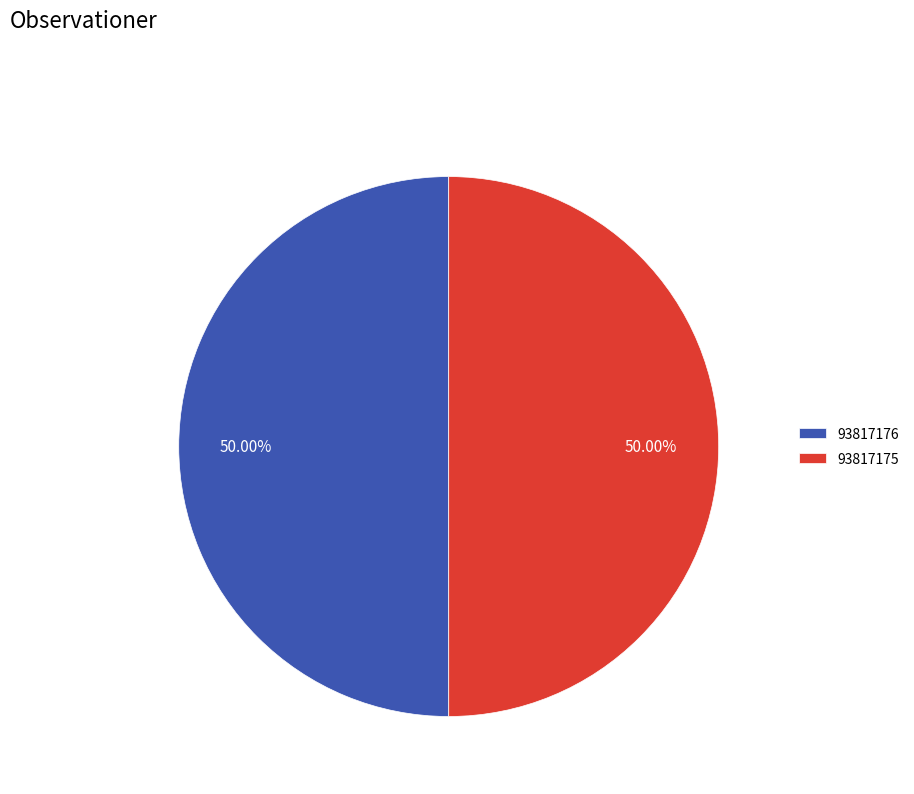

Approximately how many times larger is the value at 93817176 compared to 93817175?

1.0